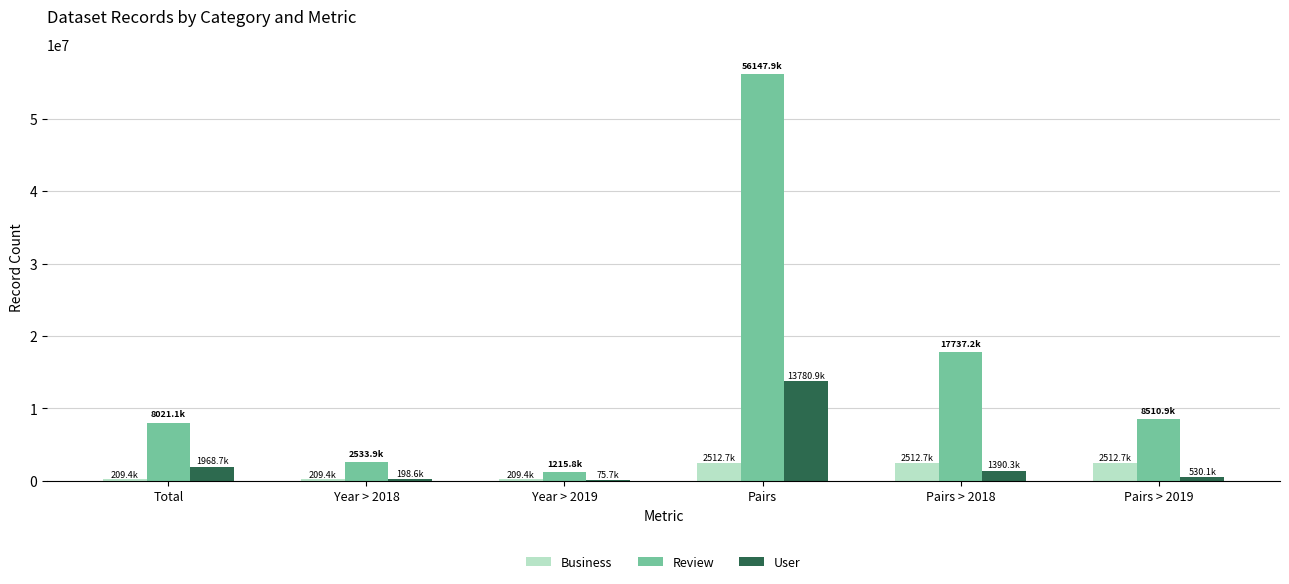

True or false: Business has a value of 4316505 at Pairs > 2019.

False